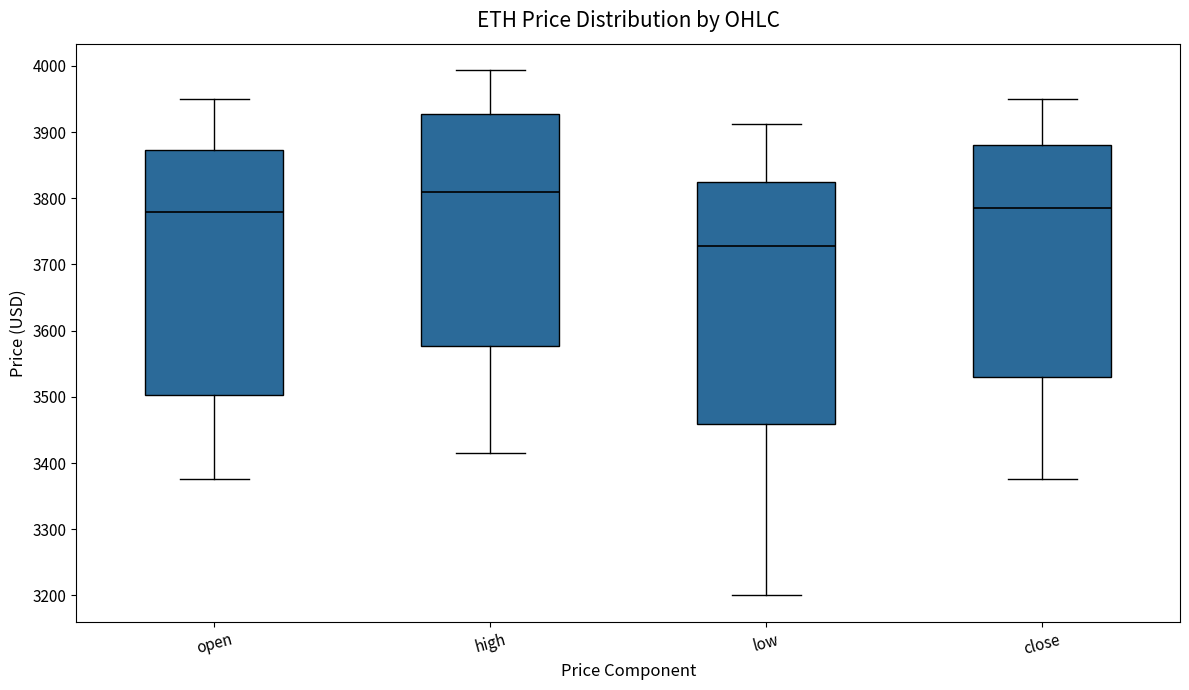

Reading left to right, transcribe this box plot: for each box, give where its median line is, the range the box spans, and where its two whiskers end, as read against the y-axis. The values are not printed on the chart, so give them approximately, as read against the axis.

open: median 3780, box 3500 to 3870, whiskers 3380 to 3950
high: median 3810, box 3580 to 3930, whiskers 3410 to 3990
low: median 3730, box 3460 to 3830, whiskers 3200 to 3910
close: median 3780, box 3530 to 3880, whiskers 3380 to 3950